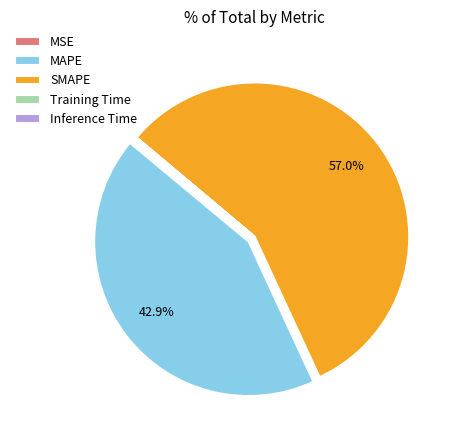

To the nearest percent, what is the combined percentage of MAPE and SMAPE?

100%